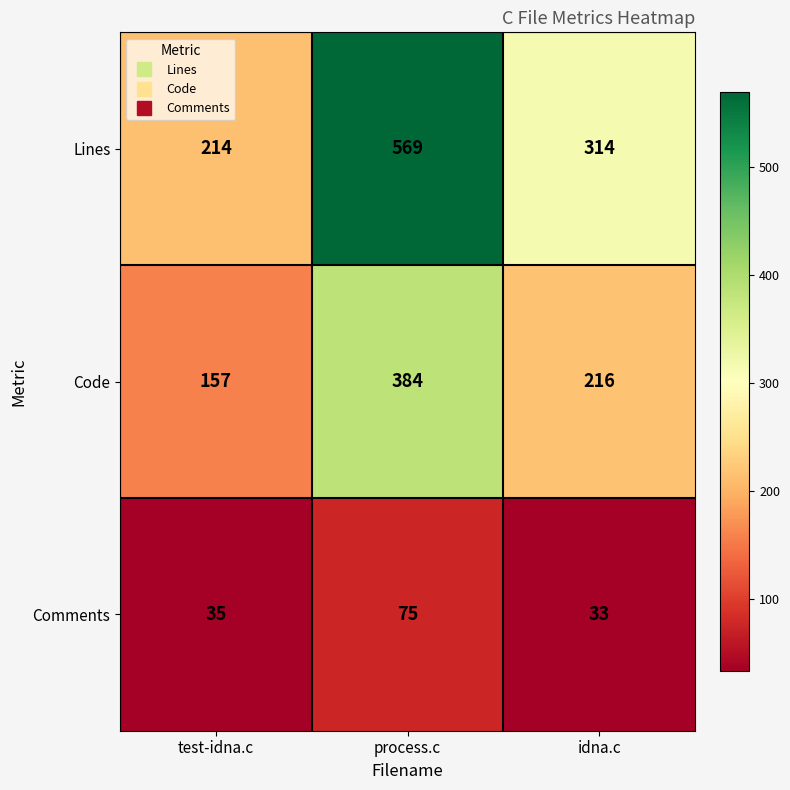

Which label corresponds to the smallest value in the chart?

idna.c